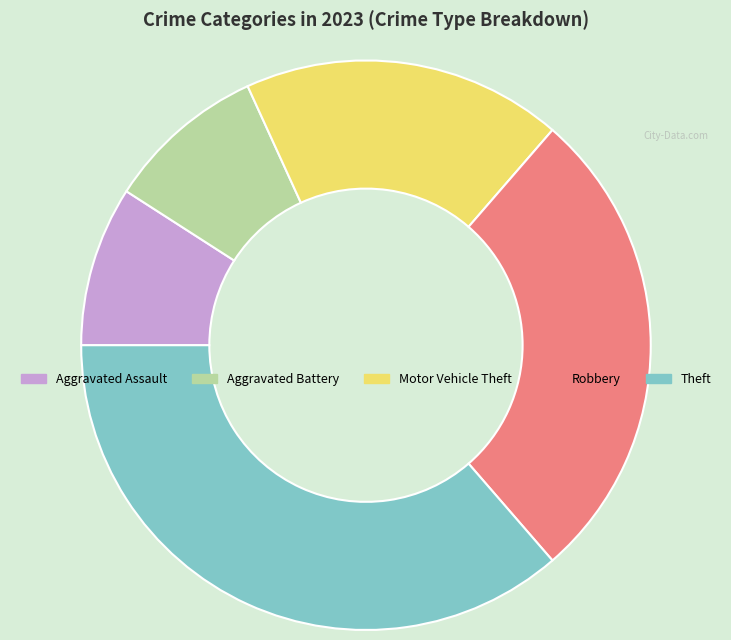

Does Robbery represent more than half of the total?

No